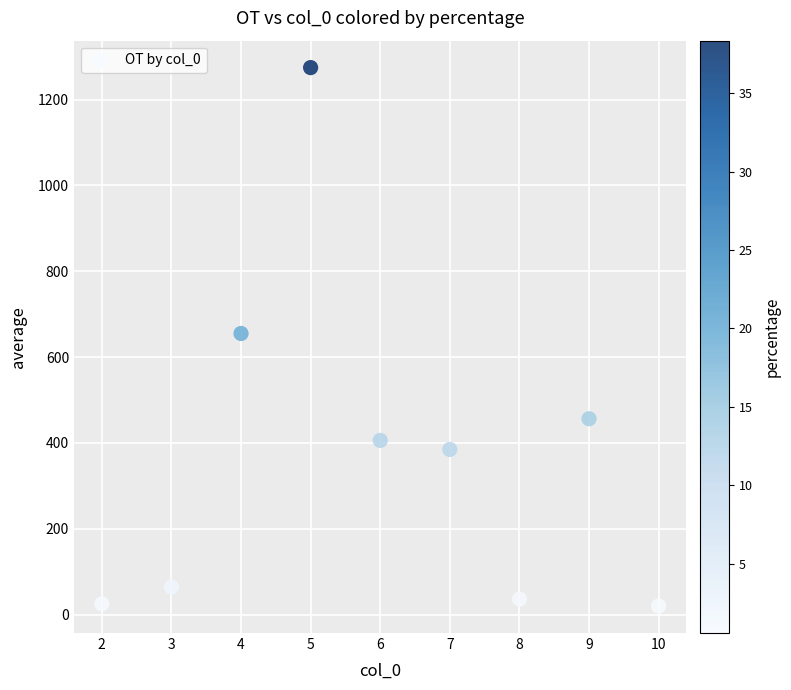

What is the average X value?

6.0